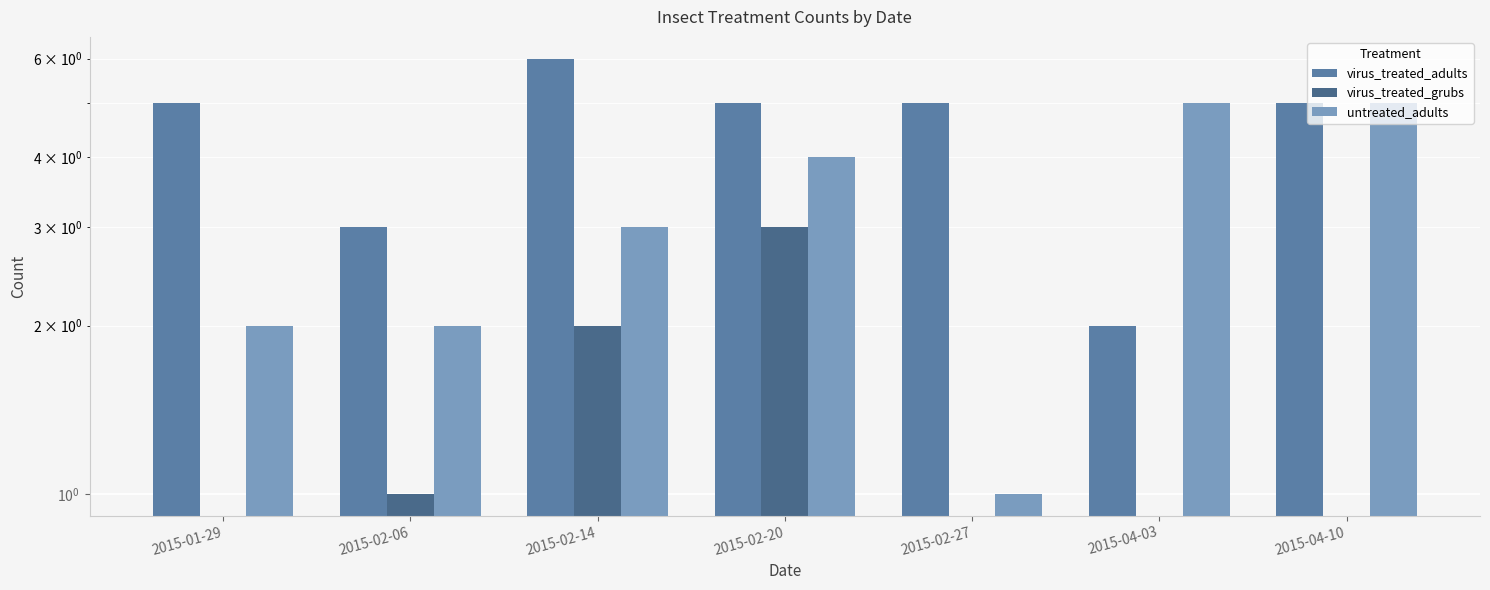

What is the difference between the untreated_adults values at 2015-02-14 and 2015-02-27?

2